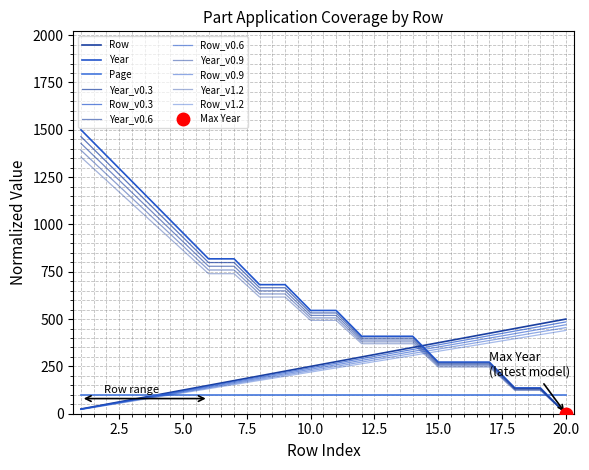

Which series has the largest total across all categories?

Year